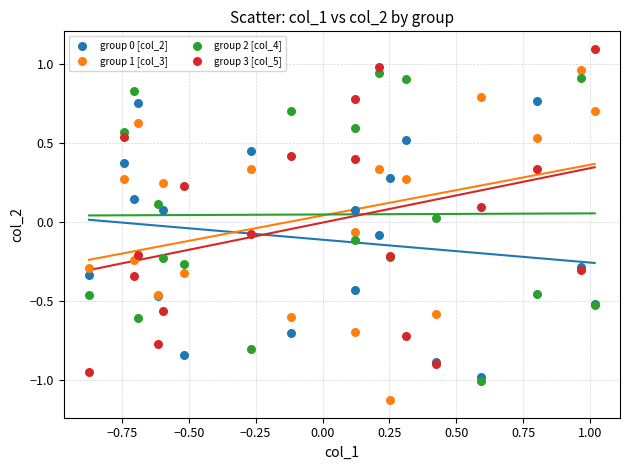

Which series contains the highest Y value?

group 3 [col_5]